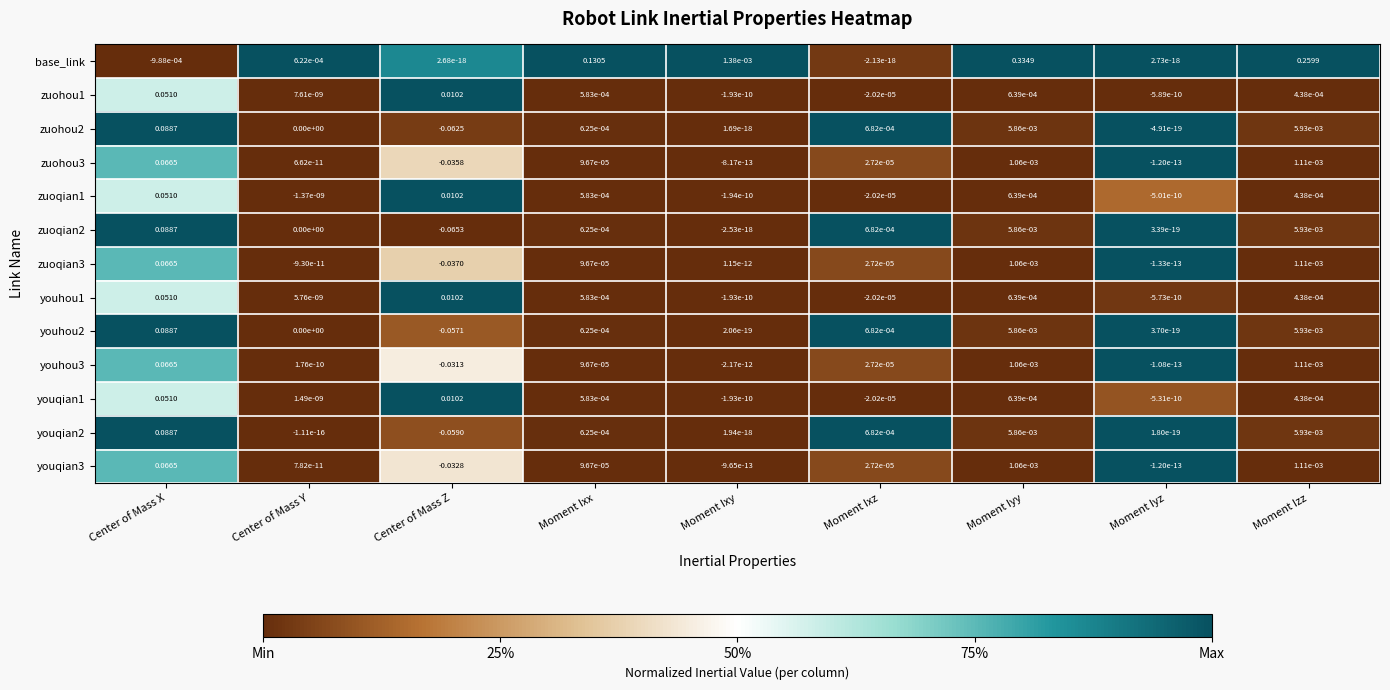

How many data points does each series have?

9